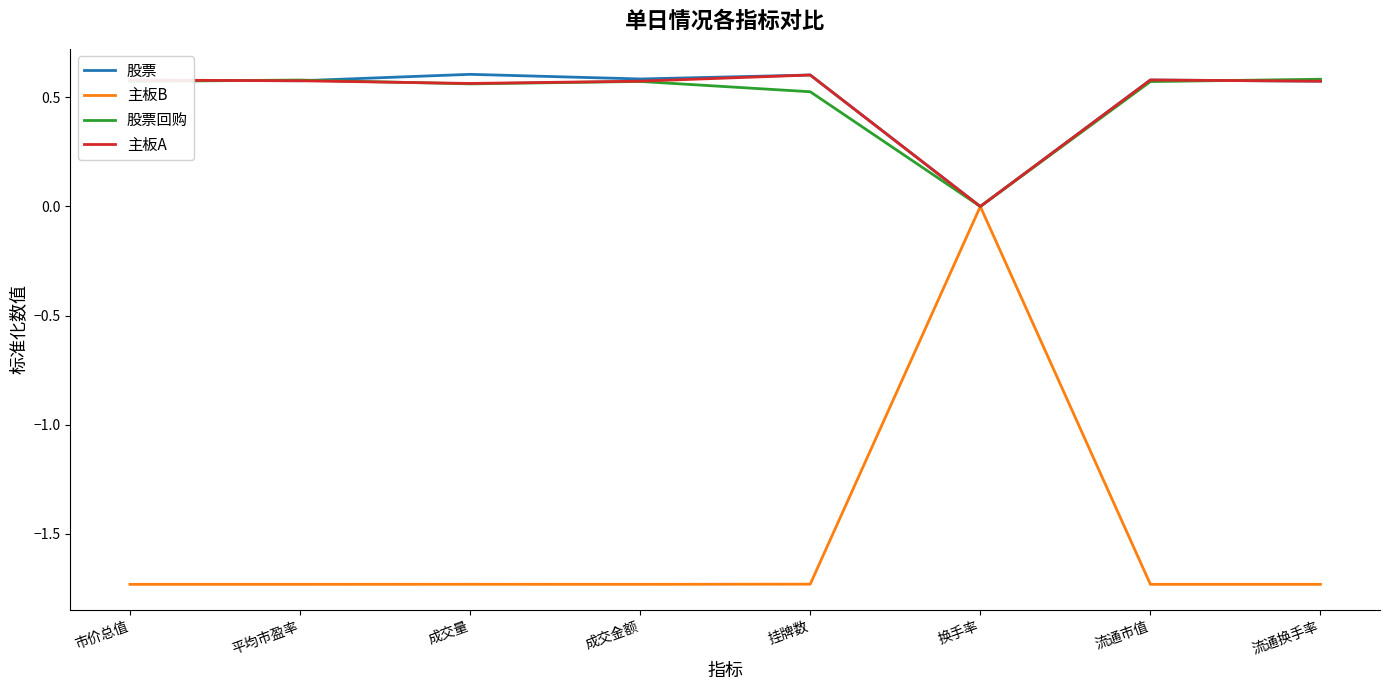

What position from the right is 成交金额?

5